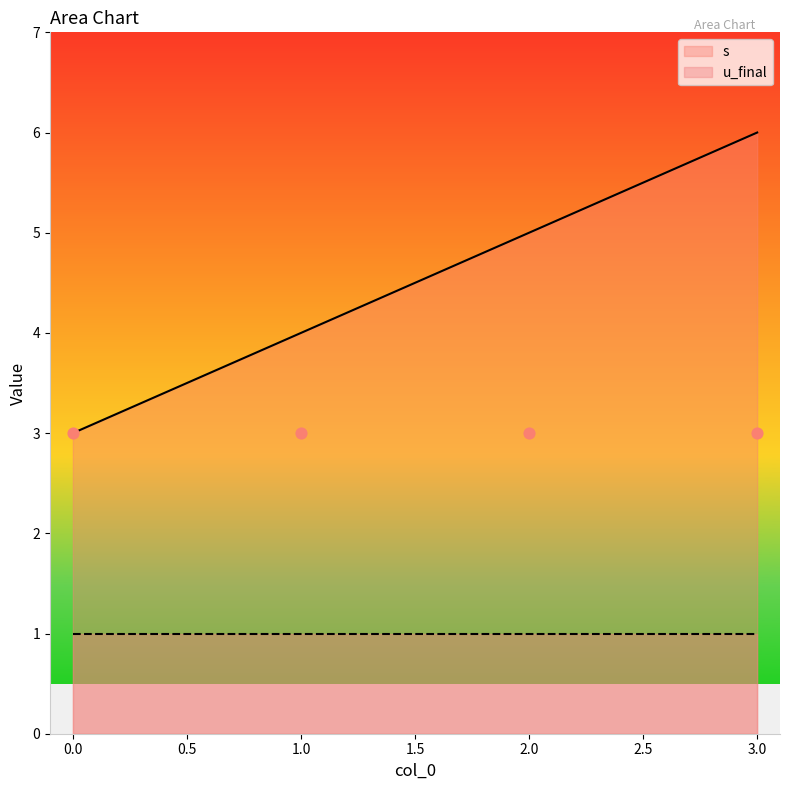

What is the change in value from 0 to 1?

+1